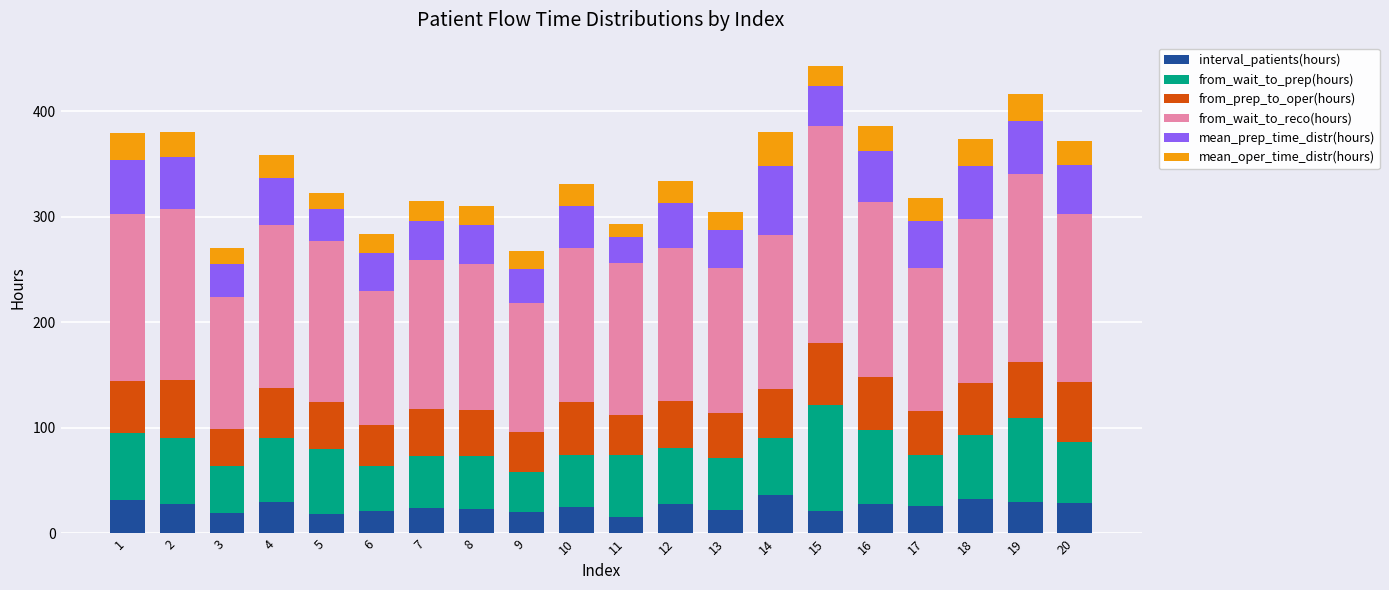

At which category is the sum across all series the highest?

15